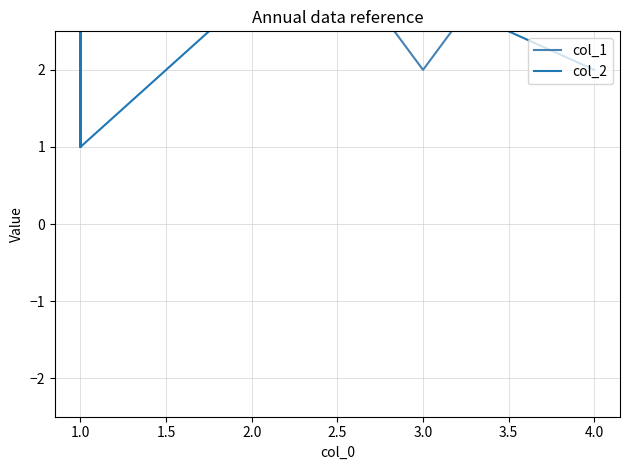

True or false: col_1 has a value of 3 at 1.0.

True